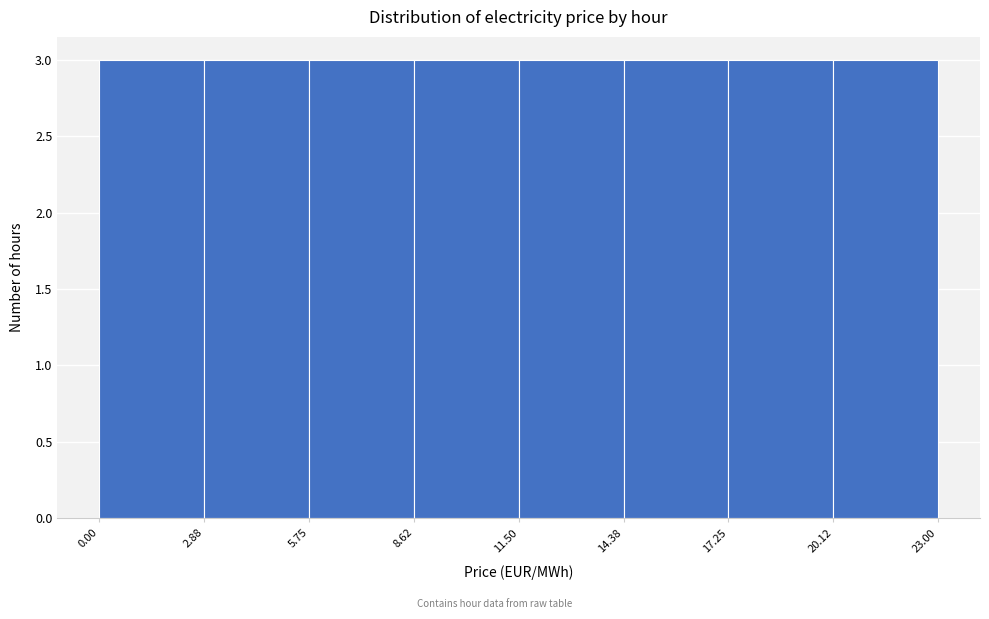

Reading left to right, transcribe this chart: for each bar, give the range it covers on the x-axis and its height. The values are not printed on the chart, so give them approximately, as read against the axis.

0.00 to 2.88: 3
2.88 to 5.75: 3
5.75 to 8.62: 3
8.62 to 11.50: 3
11.50 to 14.38: 3
14.38 to 17.25: 3
17.25 to 20.12: 3
20.12 to 23.00: 3